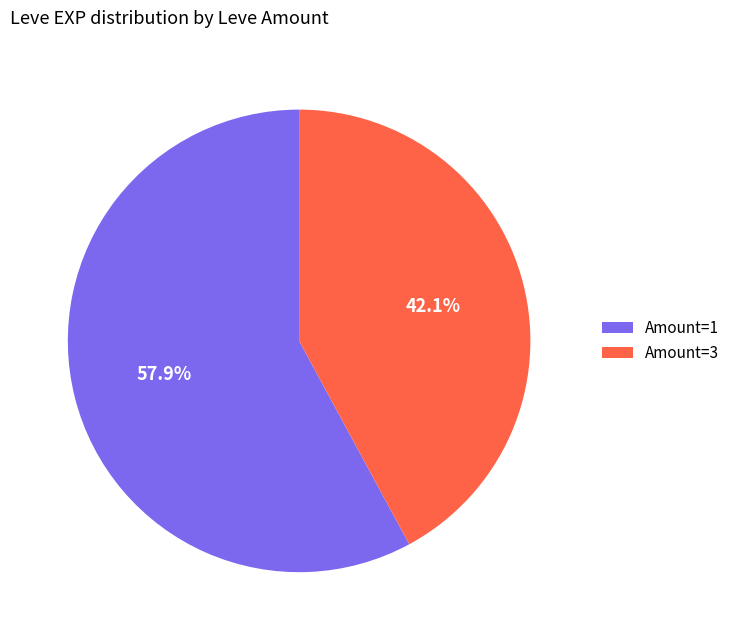

Approximately how many times larger is the value at Amount=3 compared to Amount=1?

0.7